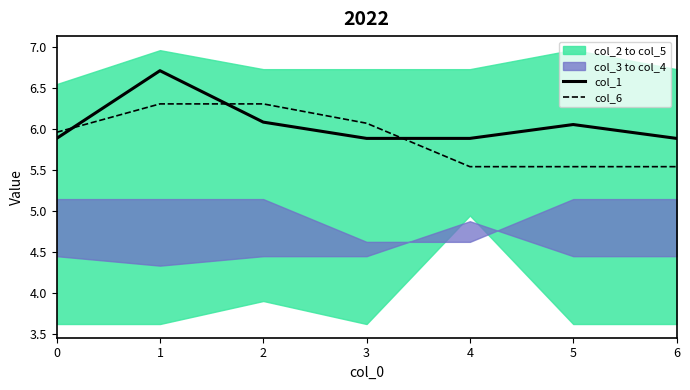

Reading left to right, list all the values displayed in this chart.

col_1: 5.9	6.7	6.1	5.9	5.9	6.1	5.9
col_6: 6.0	6.3	6.3	6.1	5.5	5.5	5.5